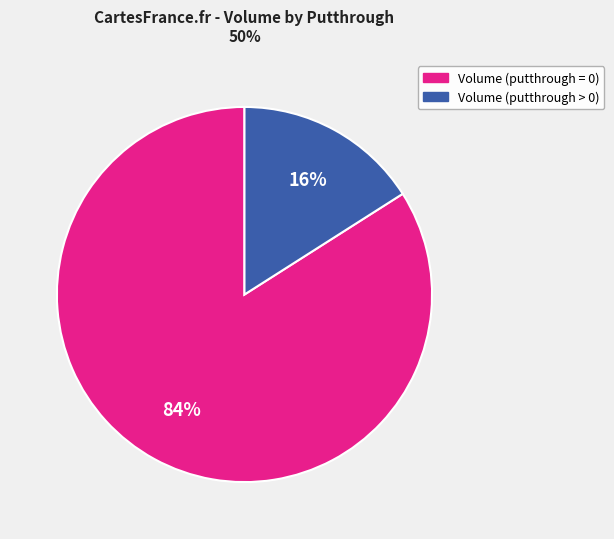

To the nearest percent, what is the average slice percentage?

50%